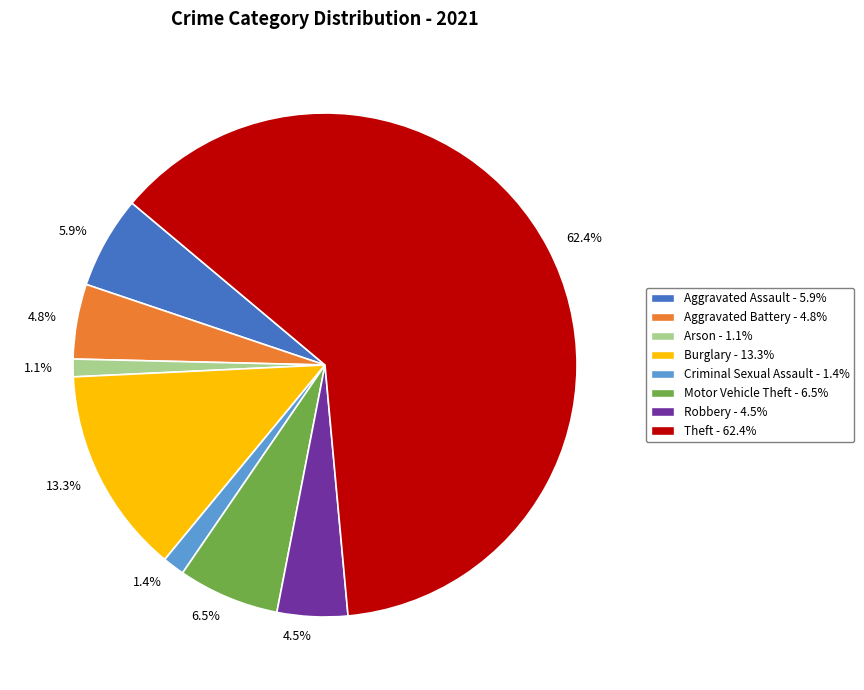

What percentage is the Arson slice, to the nearest percent?

1%